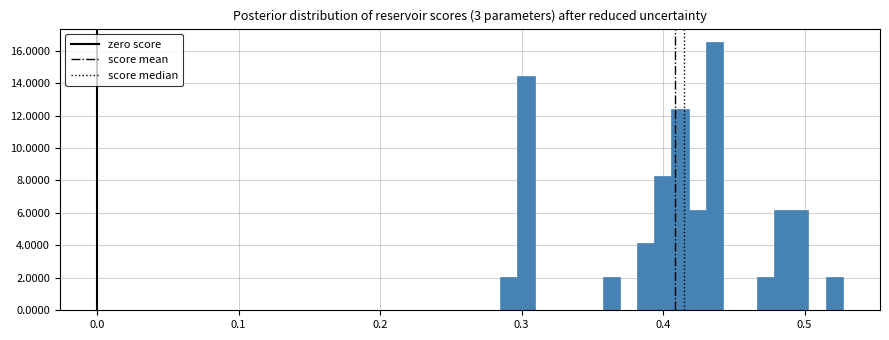

Read against the x-axis, roughly where is the centre of the tallest bar?

0.44